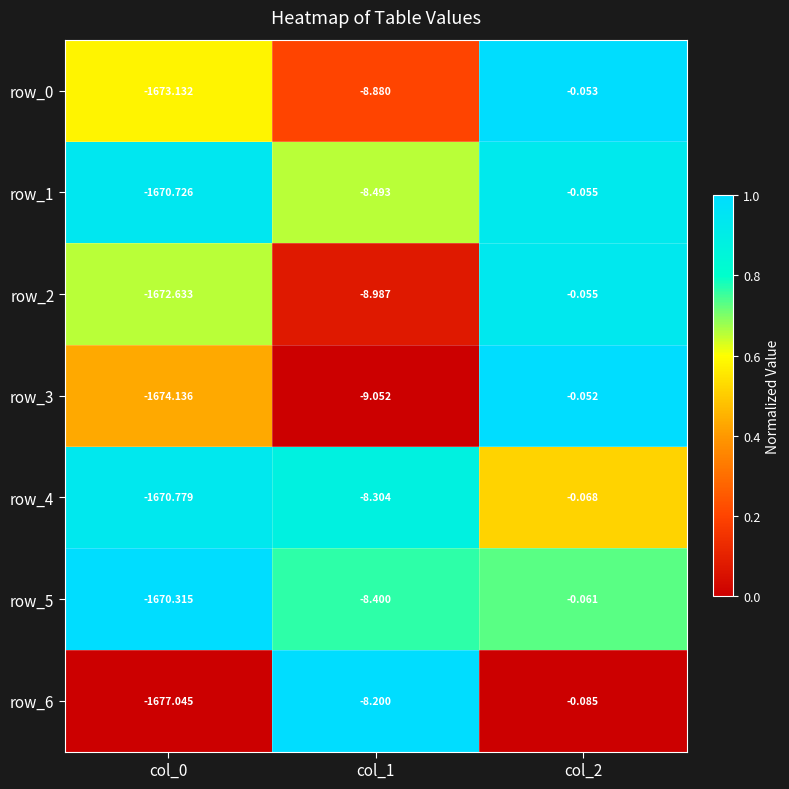

What is the average value of the row_0 series?

-560.7